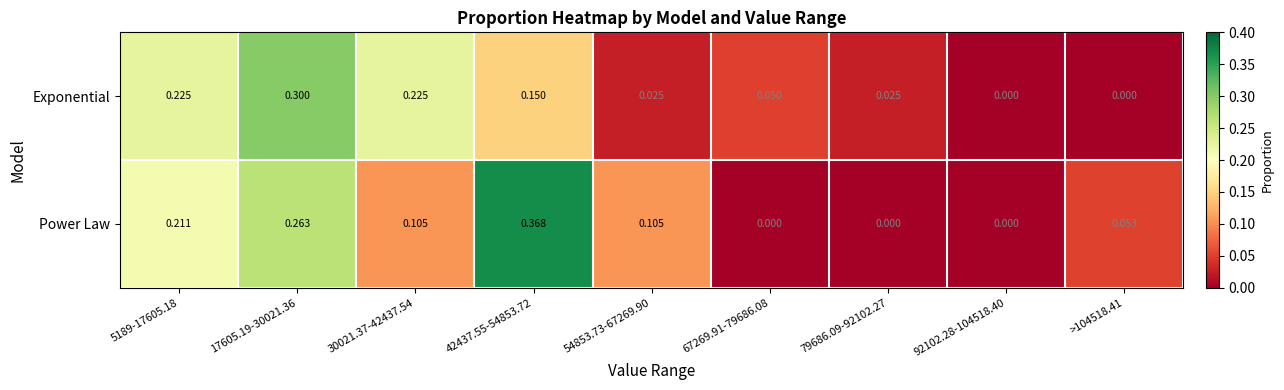

List the series in order of their overall mean, lowest first.

Exponential, Power Law